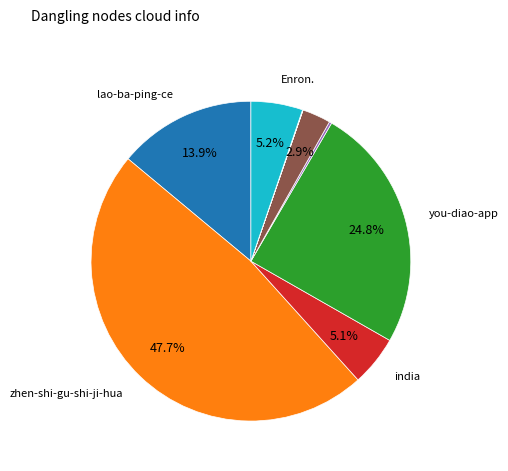

Is there a majority slice in this chart?

No